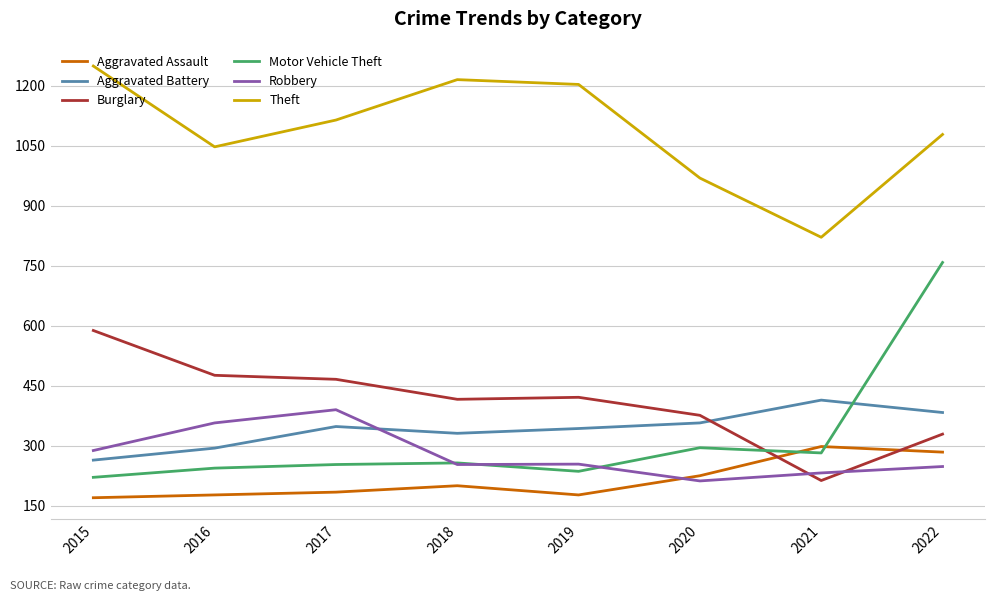

Which series changed the most between 2020 and 2022?

Motor Vehicle Theft